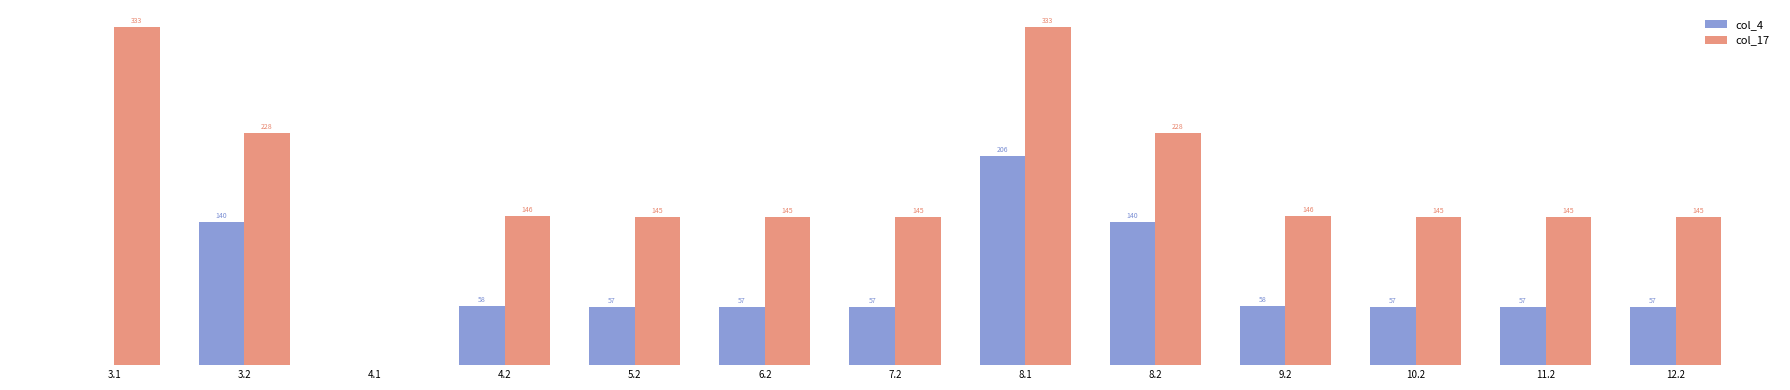

Which series has the largest total across all categories?

col_17